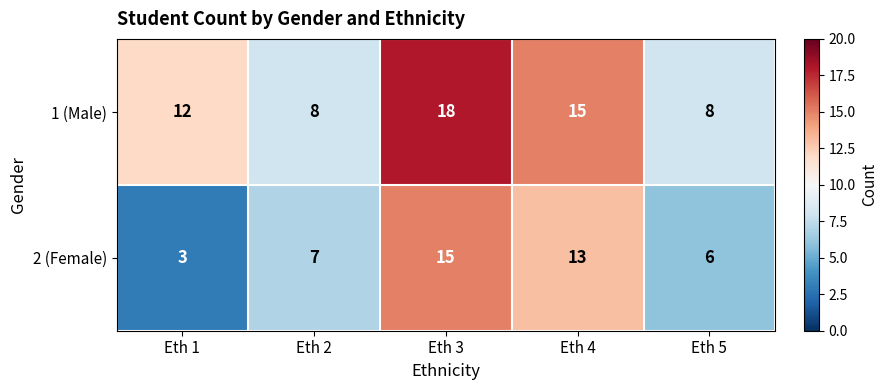

What is the sum of the 1 (Male) values at Eth 2 and Eth 1?

20